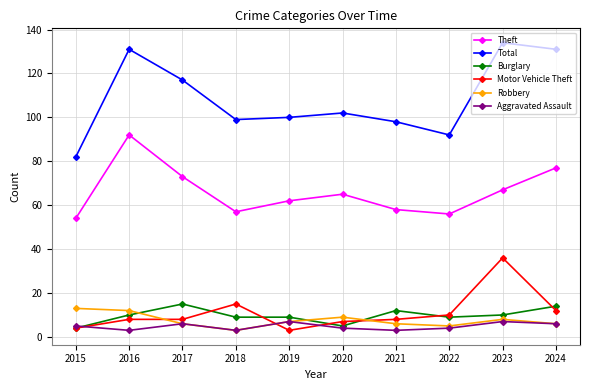

What is the value of the Theft point at the 3rd from the left?

73